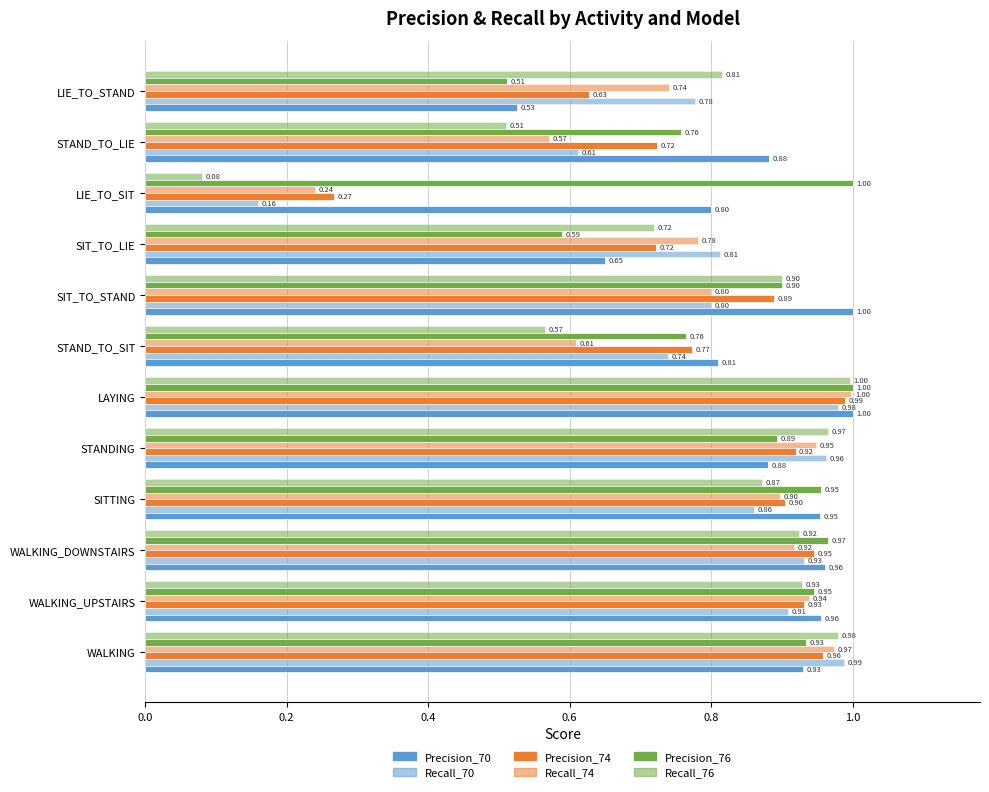

Are the bars horizontal?

Yes